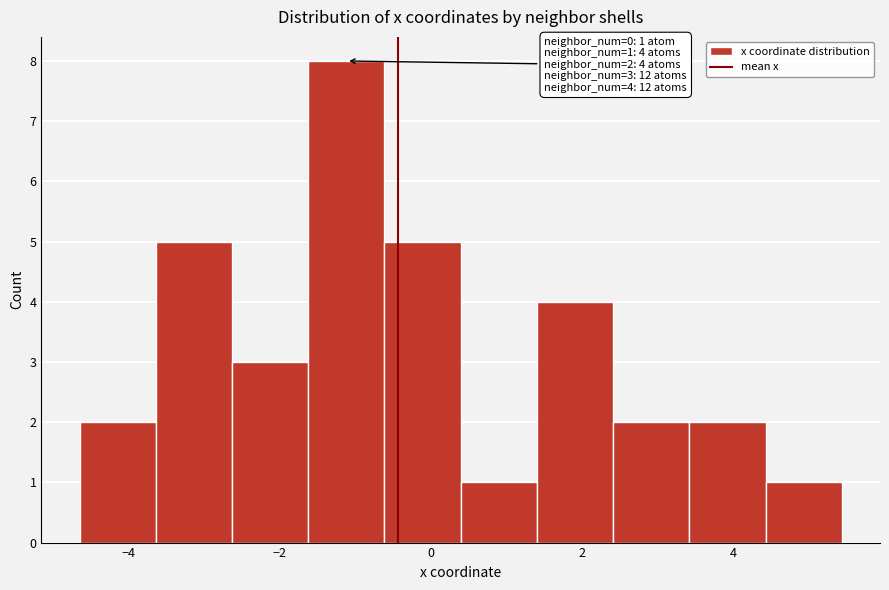

Which range on the x-axis has the tallest bar?

-1.6 to -0.6